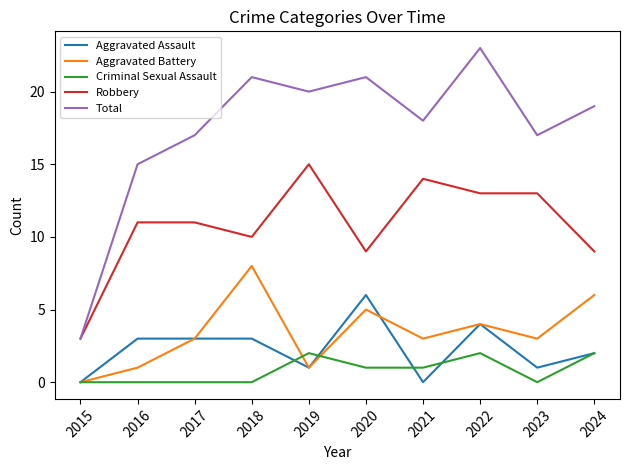

Which series has the largest total across all categories?

Total